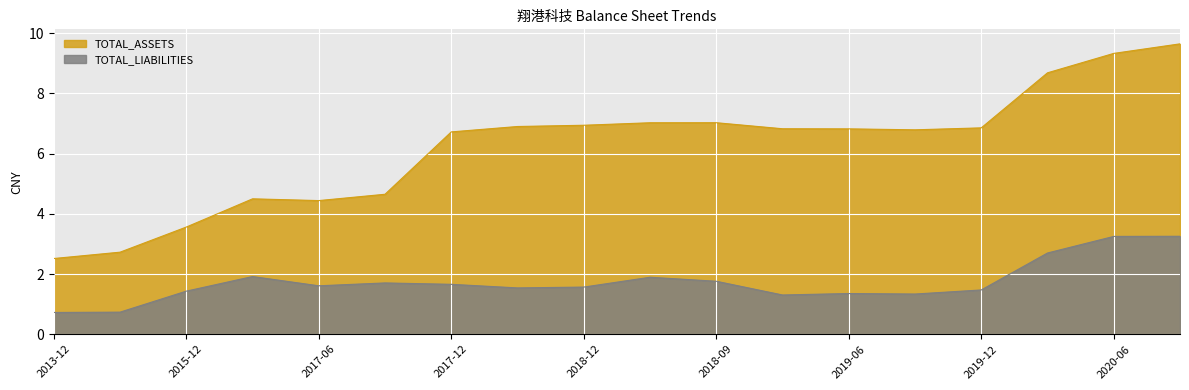

Which series has the widest spread of values?

TOTAL_ASSETS